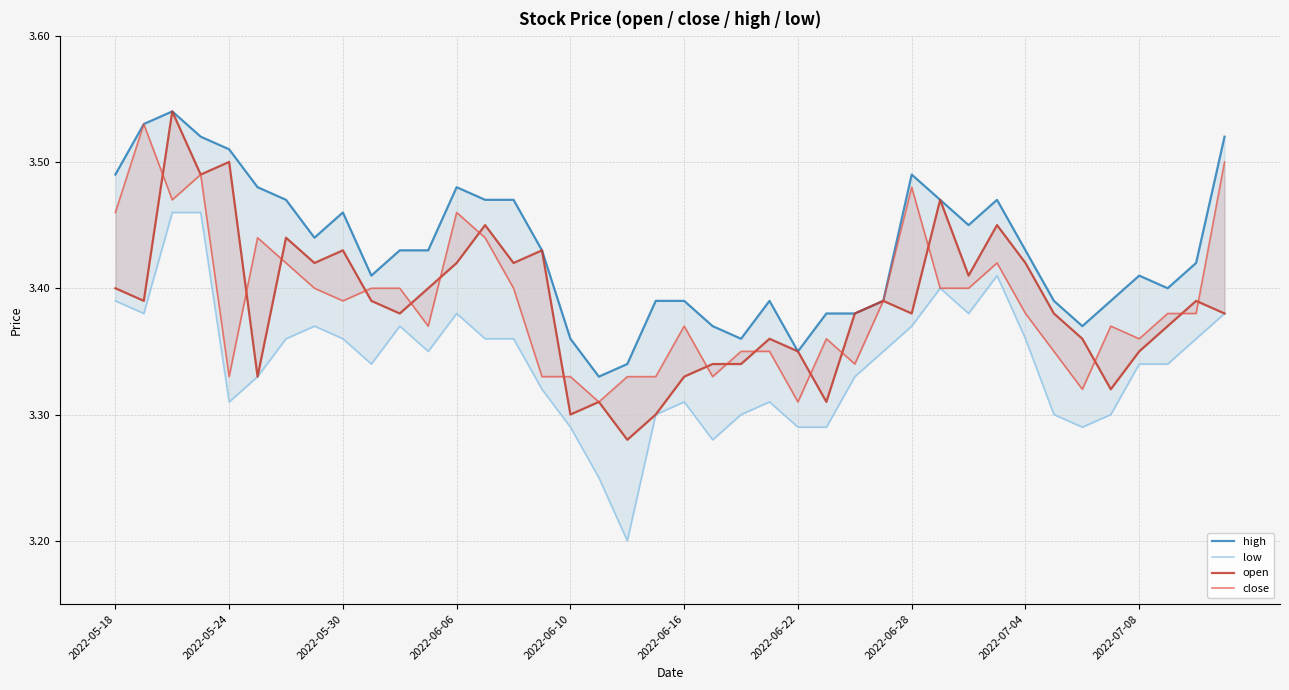

True or false: open and high intersect in this chart.

False